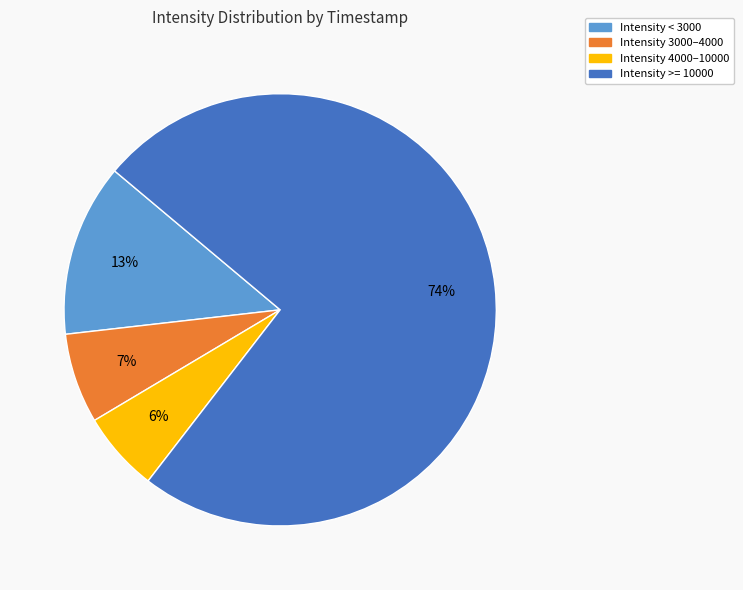

Is there a majority slice in this chart?

Yes